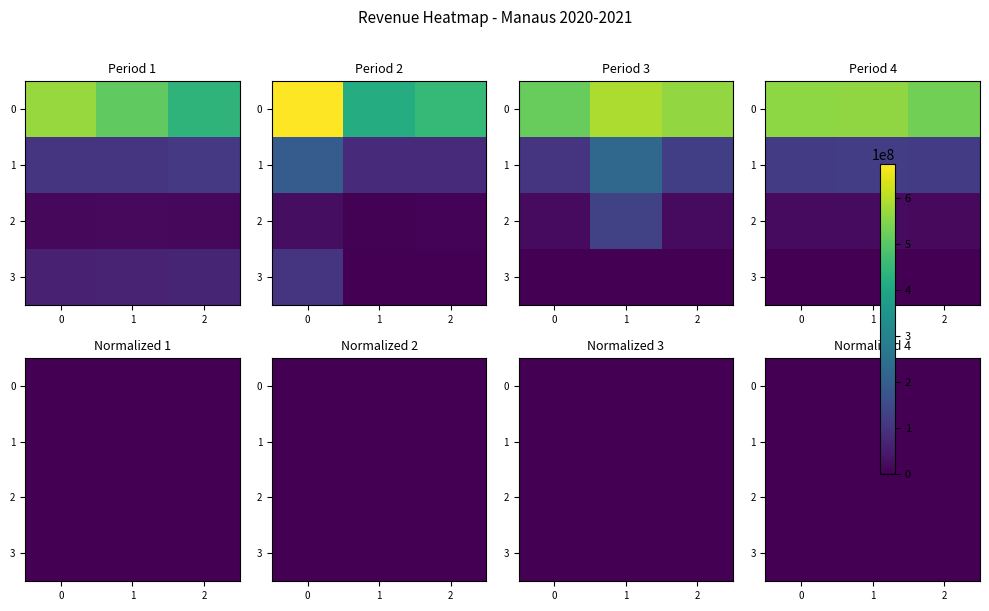

How many distinct data groups are displayed?

4